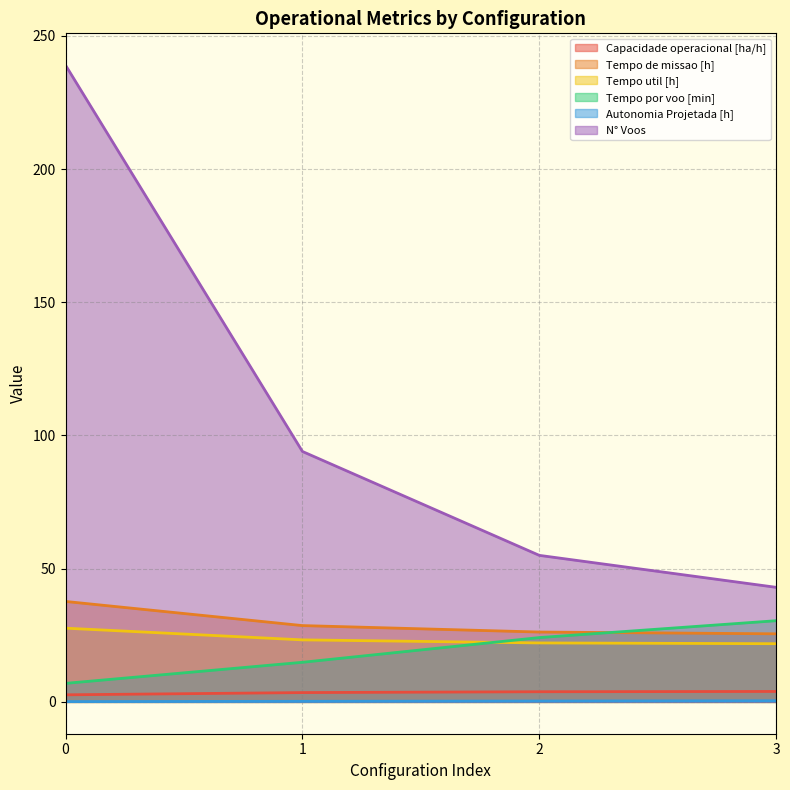

List the series in order of their peak value, lowest first.

Autonomia Projetada [h], Capacidade operacional [ha/h], Tempo util [h], Tempo por voo [min], Tempo de missao [h], N° Voos